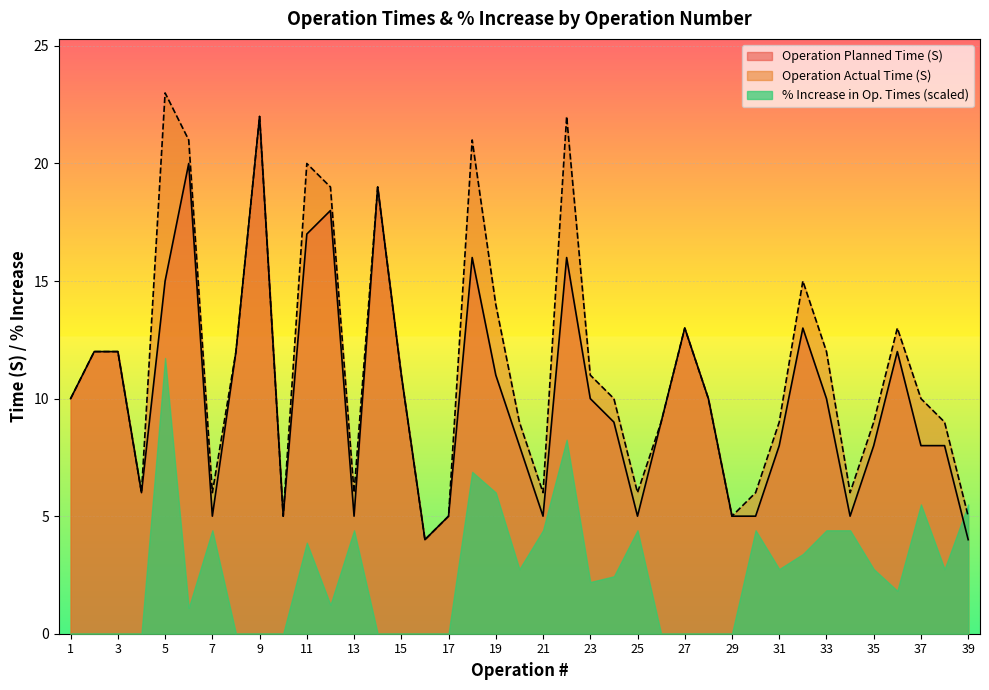

At how many categories does at least one series exceed 17?

8